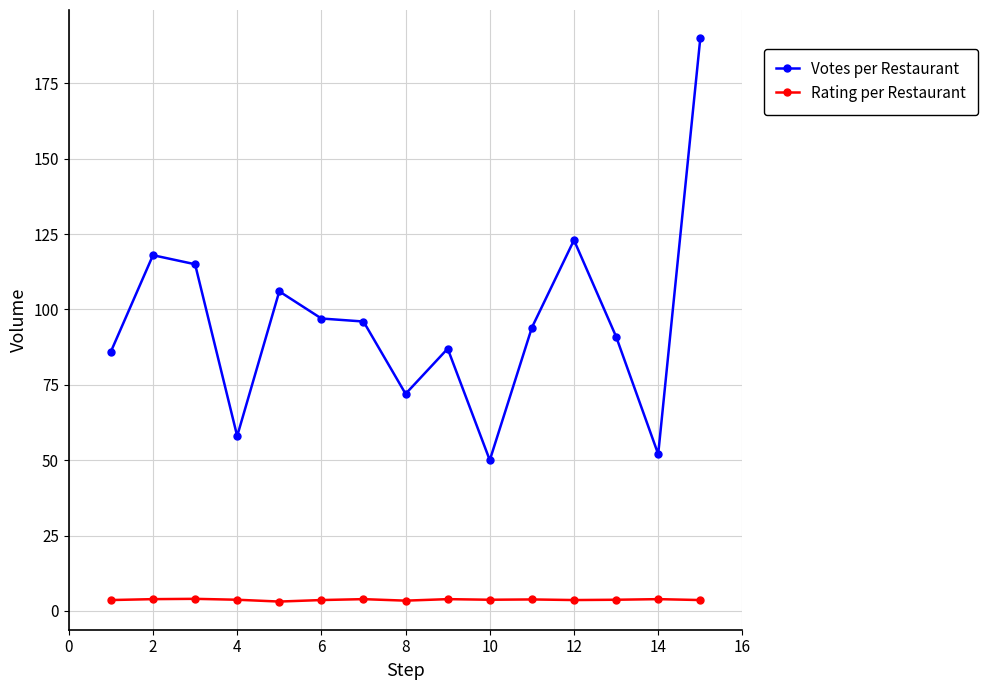

What is the sum of all Rating per Restaurant values?

55.4